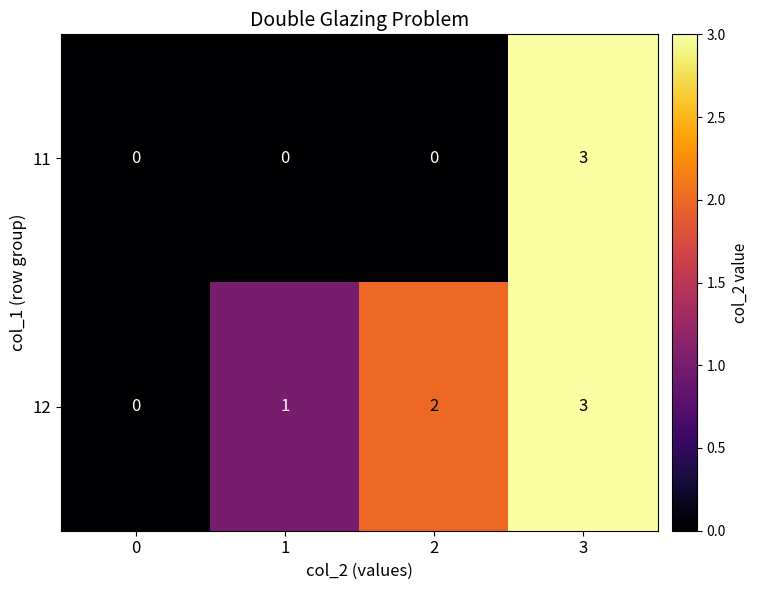

Count the number of categories in the chart.

4